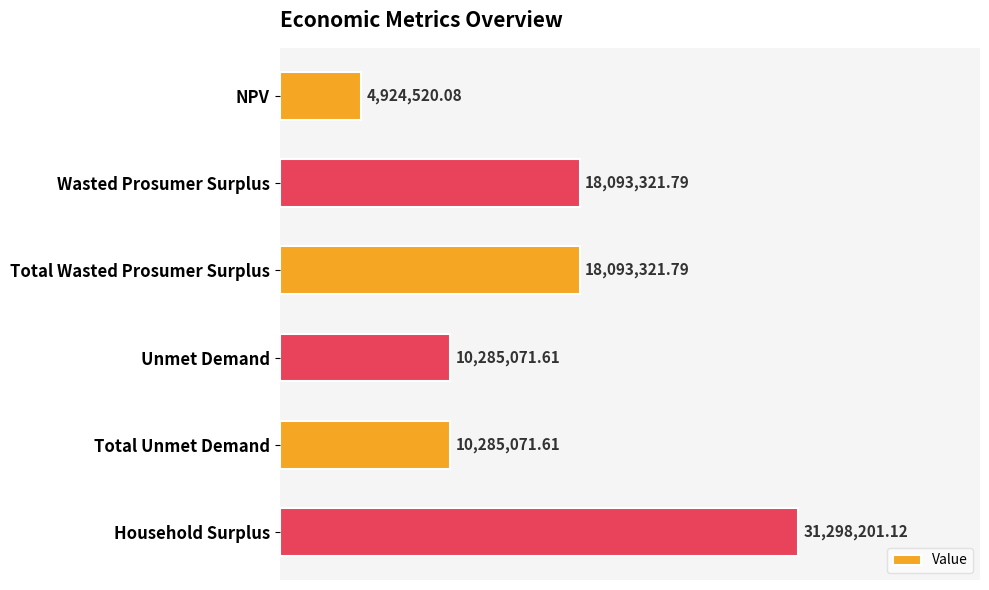

Are the bars horizontal?

Yes